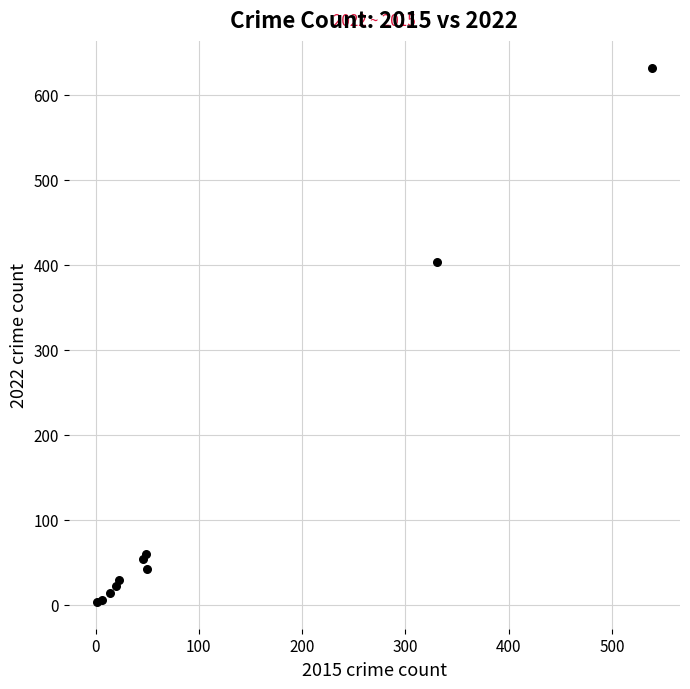

What Y value in the scatter plot is closest to 317?

403